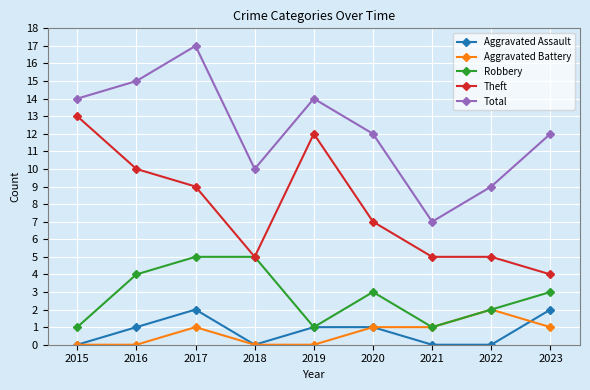

True or false: Robbery has a value of 1 at 2021.

True